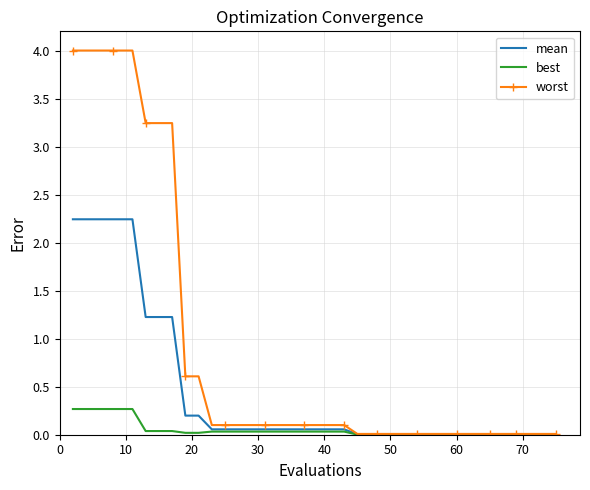

Which series has the largest range (max minus min)?

worst